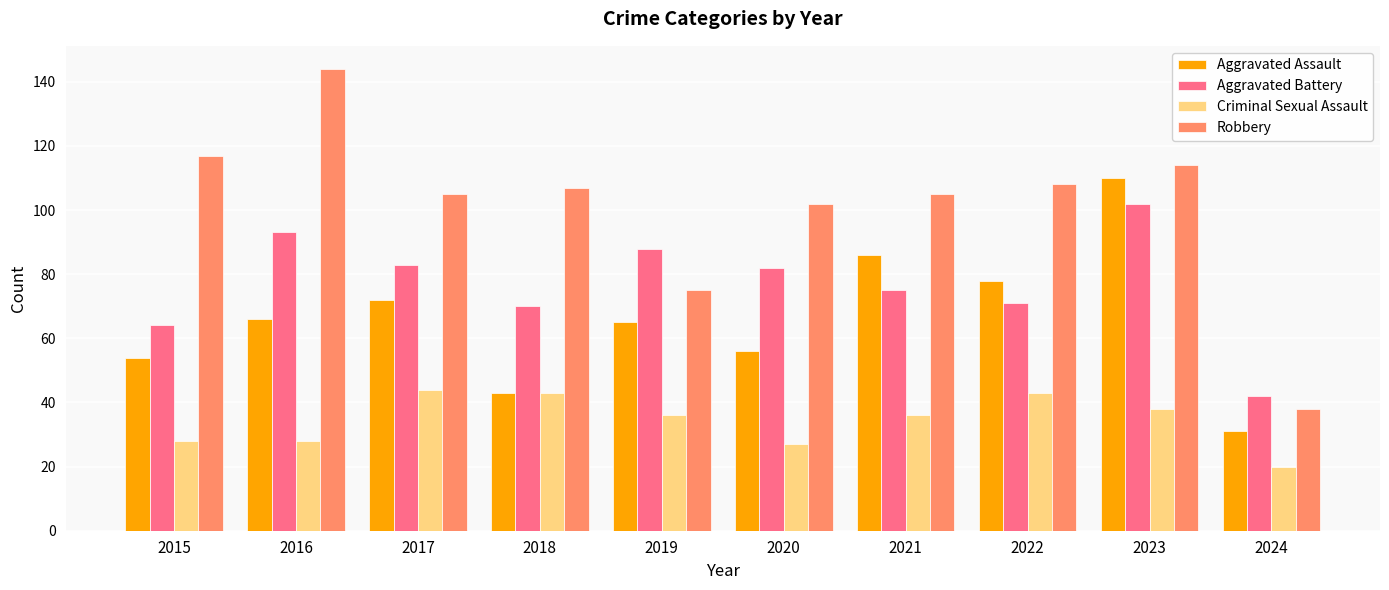

At which label does Robbery first exceed 107?

2015